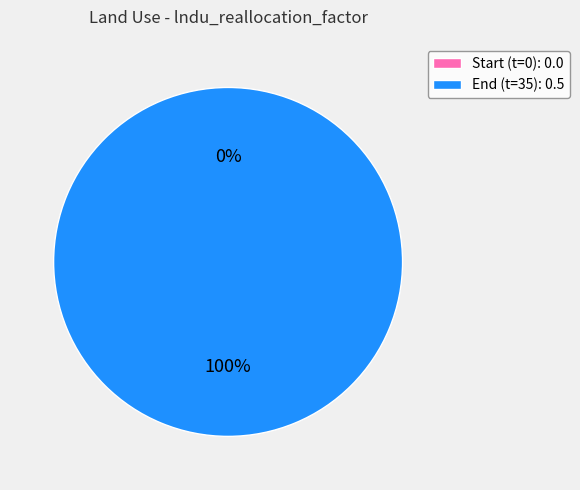

To the nearest percent, what is the difference between the largest and smallest slice percentages?

100%